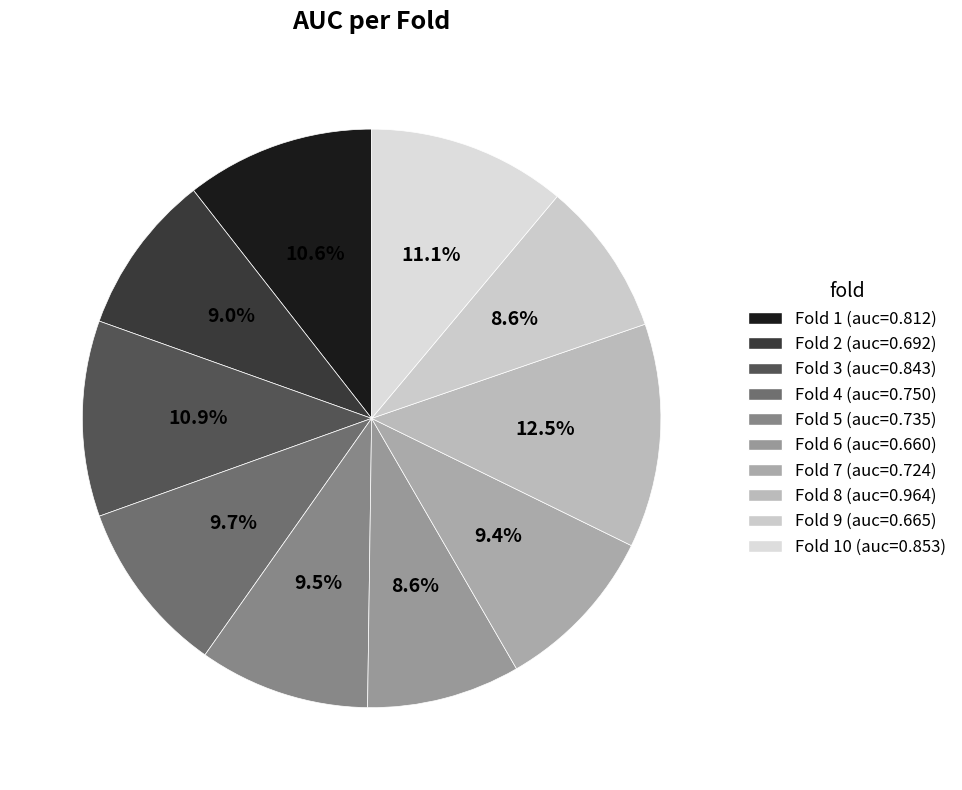

Rank the categories by value from highest to lowest.

Fold 8, Fold 10, Fold 3, Fold 1, Fold 4, Fold 5, Fold 7, Fold 2, Fold 9, Fold 6